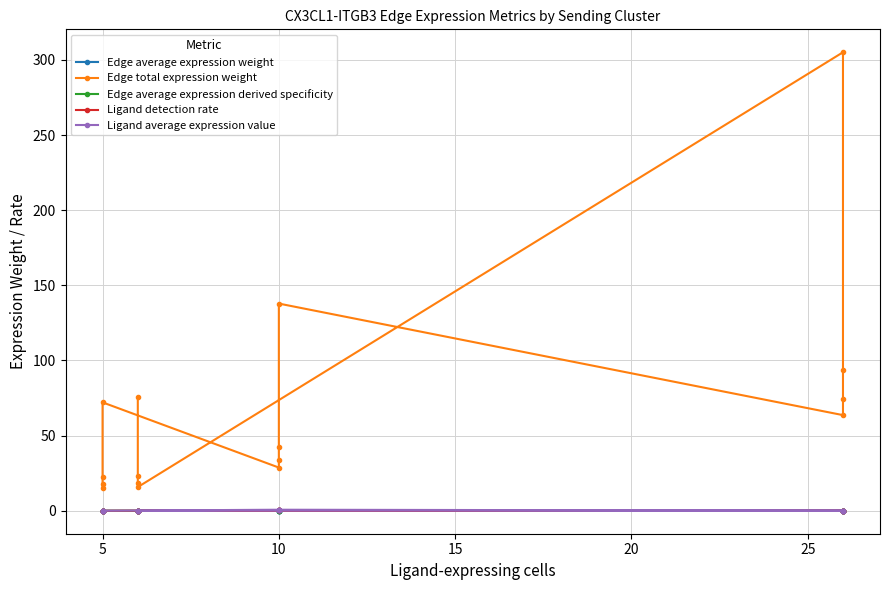

At 10, list the series in order from largest to smallest.

Edge total expression weight, Ligand average expression value, Edge average expression derived specificity, Ligand detection rate, Edge average expression weight